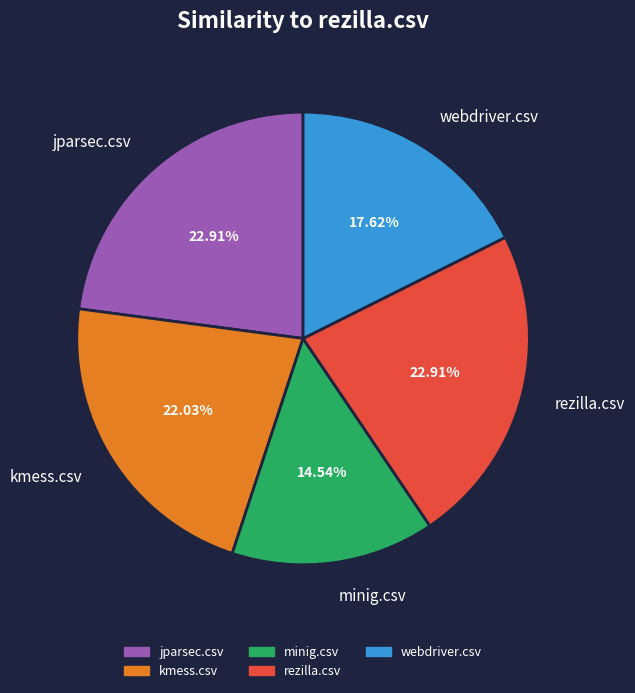

To the nearest percent, what is the average slice percentage?

20%